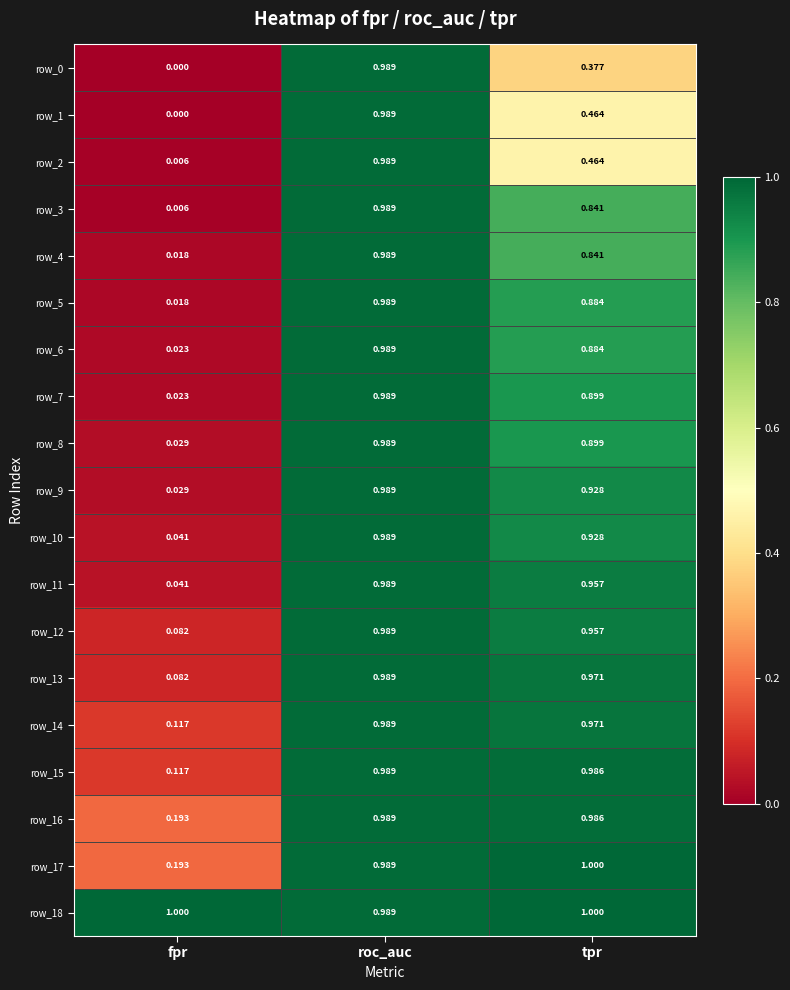

At which label is row_16 closest to 0?

fpr